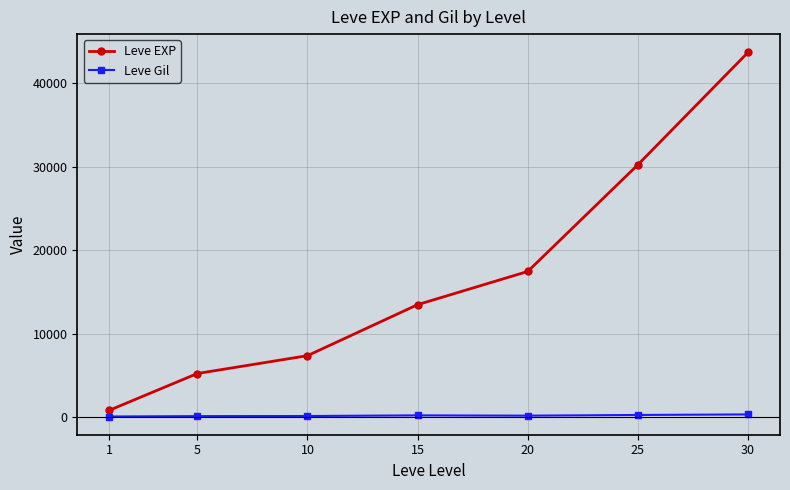

Rank the series at 25 from lowest to highest value.

Leve Gil, Leve EXP